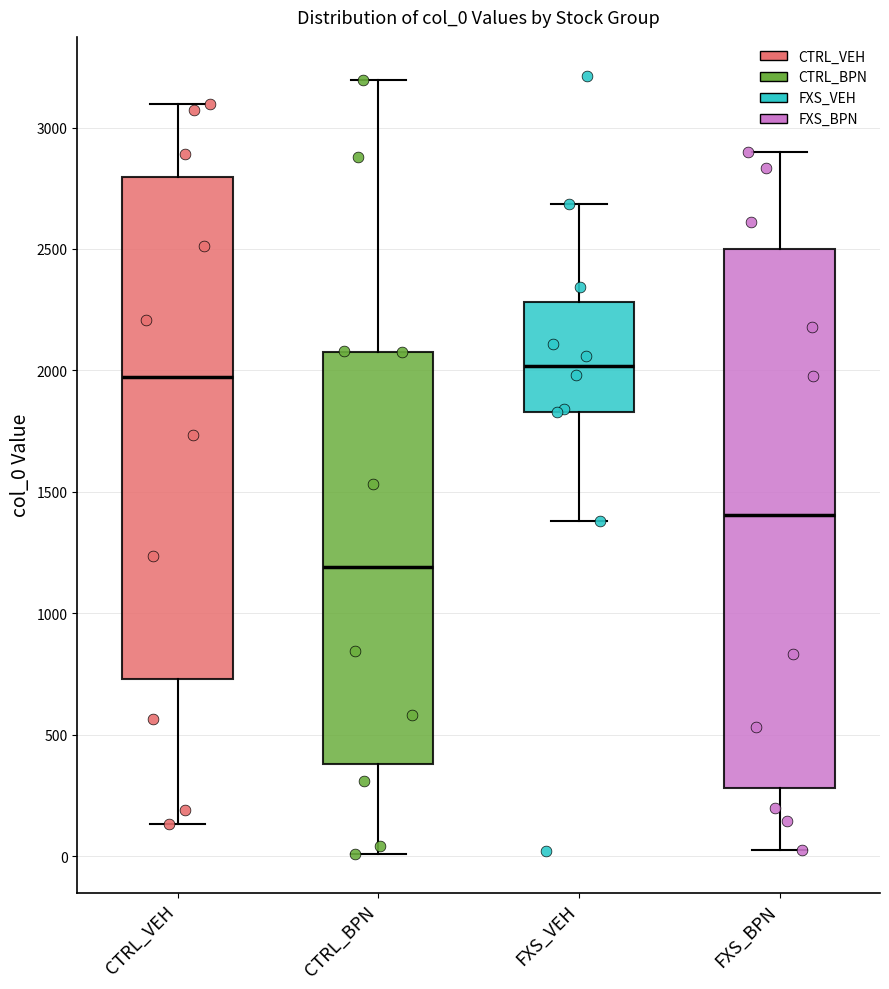

Where does the upper whisker of the box for CTRL_VEH end on the y-axis? The values are not printed on the chart, so give them approximately, as read against the axis.

3100